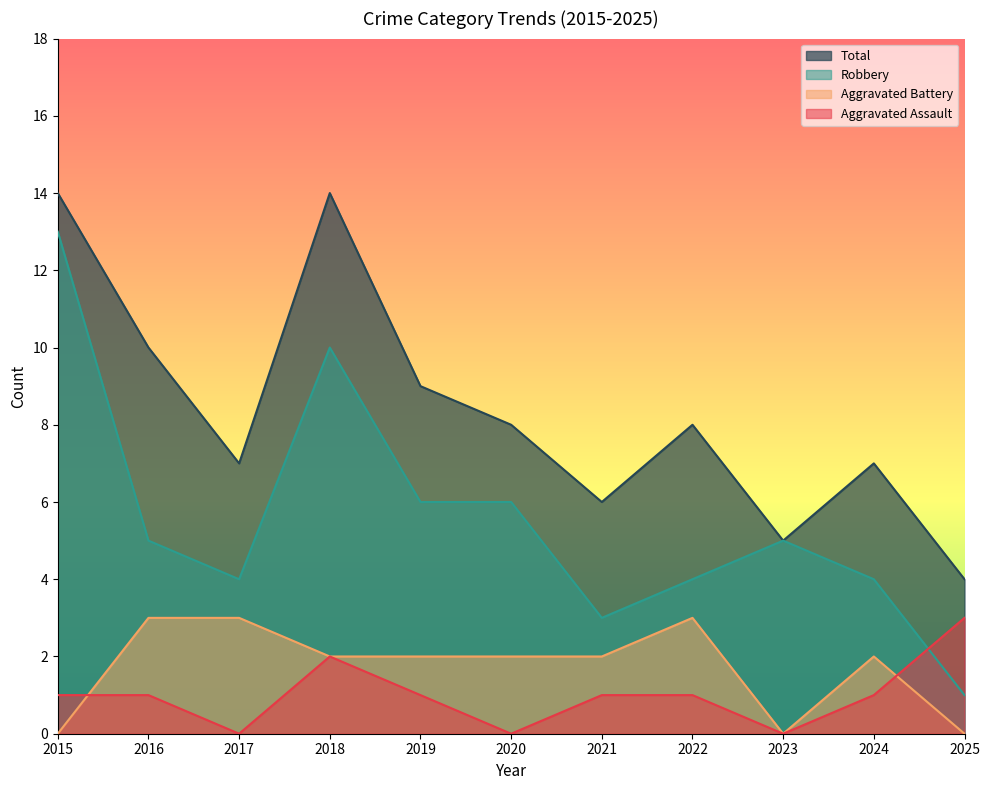

Does the chart have visible grid lines?

No